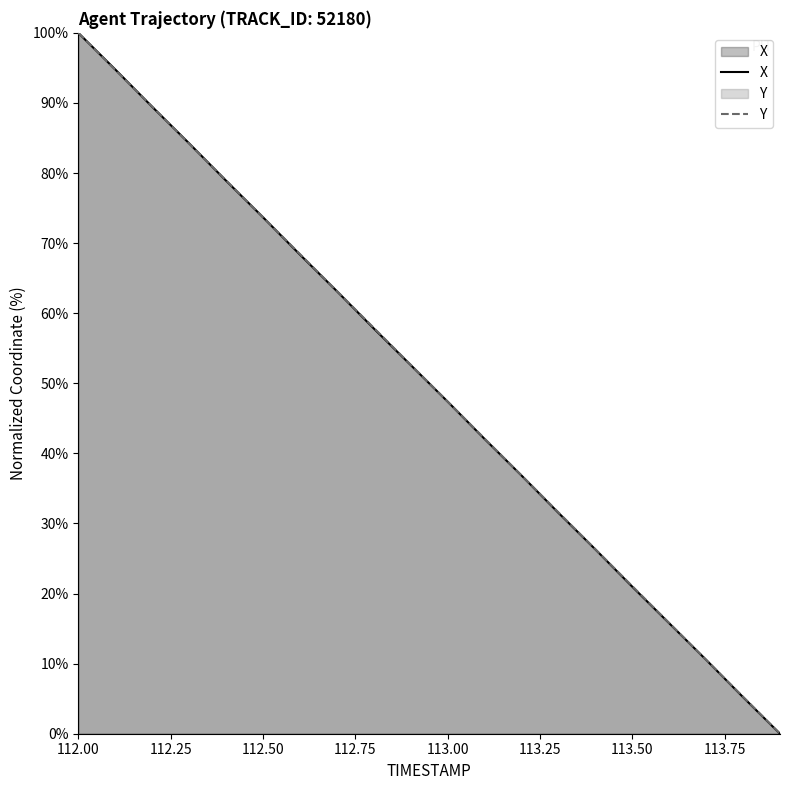

The value of Y at 112.9 is 94.5. True or false?

False